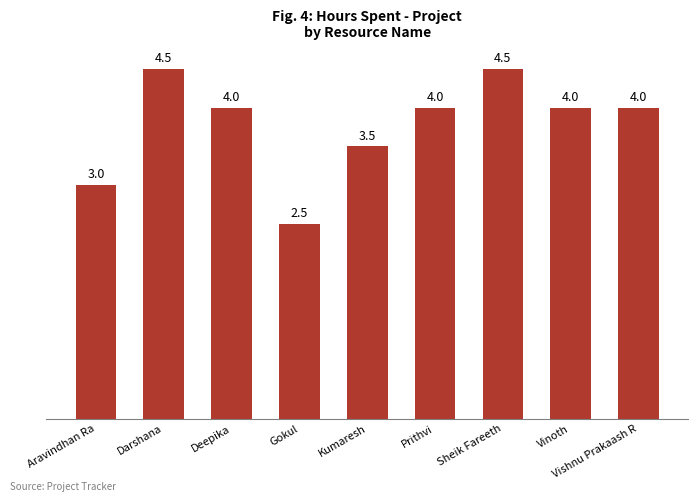

What position from the left is Sheik Fareeth?

7